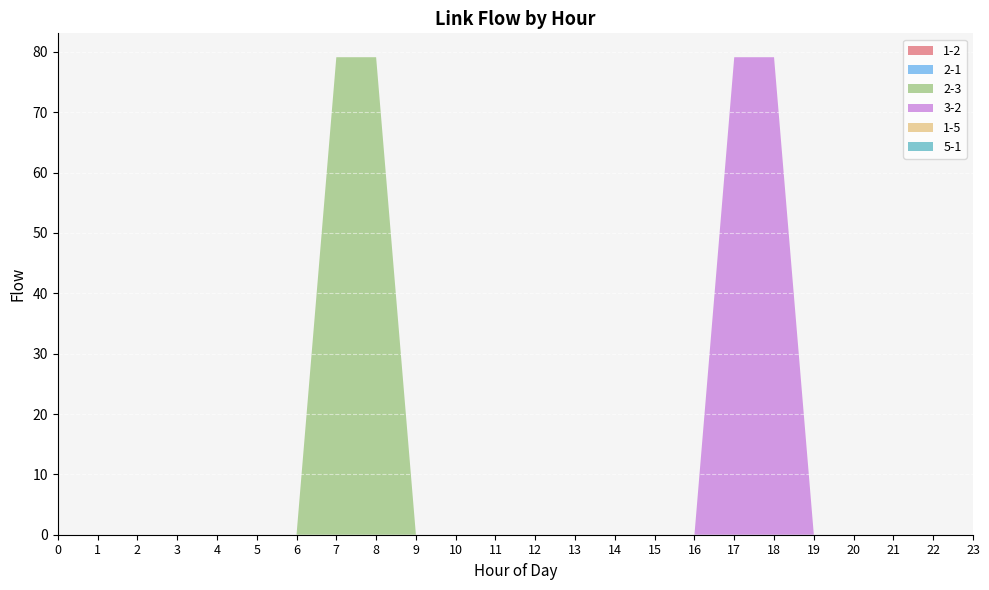

Reading right to left, extract all data points from this chart.

1-2: 23=0.0	22=0.0	21=0.0	20=0.0	19=0.0	18=0.0	17=0.0	16=0.0	15=0.0	14=0.0	13=0.0	12=0.0	11=0.0	10=0.0	9=0.0	8=0.0	7=0.0	6=0.0	5=0.0	4=0.0	3=0.0	2=0.0	1=0.0	0=0.0
2-1: 23=0.0	22=0.0	21=0.0	20=0.0	19=0.0	18=0.0	17=0.0	16=0.0	15=0.0	14=0.0	13=0.0	12=0.0	11=0.0	10=0.0	9=0.0	8=0.0	7=0.0	6=0.0	5=0.0	4=0.0	3=0.0	2=0.0	1=0.0	0=0.0
2-3: 23=0.0	22=0.0	21=0.0	20=0.0	19=0.0	18=0.0	17=0.0	16=0.0	15=0.0	14=0.0	13=0.0	12=0.0	11=0.0	10=0.0	9=0.0	8=79.1	7=79.1	6=0.0	5=0.0	4=0.0	3=0.0	2=0.0	1=0.0	0=0.0
3-2: 23=0.0	22=0.0	21=0.0	20=0.0	19=0.0	18=79.1	17=79.1	16=0.0	15=0.0	14=0.0	13=0.0	12=0.0	11=0.0	10=0.0	9=0.0	8=0.0	7=0.0	6=0.0	5=0.0	4=0.0	3=0.0	2=0.0	1=0.0	0=0.0
1-5: 23=0.0	22=0.0	21=0.0	20=0.0	19=0.0	18=0.0	17=0.0	16=0.0	15=0.0	14=0.0	13=0.0	12=0.0	11=0.0	10=0.0	9=0.0	8=0.0	7=0.0	6=0.0	5=0.0	4=0.0	3=0.0	2=0.0	1=0.0	0=0.0
5-1: 23=0.0	22=0.0	21=0.0	20=0.0	19=0.0	18=0.0	17=0.0	16=0.0	15=0.0	14=0.0	13=0.0	12=0.0	11=0.0	10=0.0	9=0.0	8=0.0	7=0.0	6=0.0	5=0.0	4=0.0	3=0.0	2=0.0	1=0.0	0=0.0